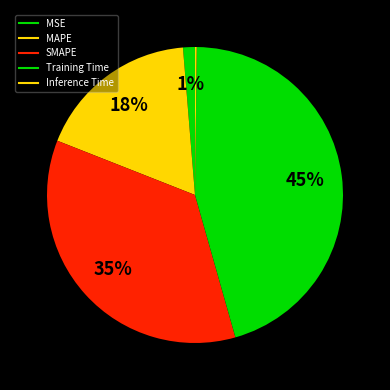

To the nearest percent, what is the average slice percentage?

20%